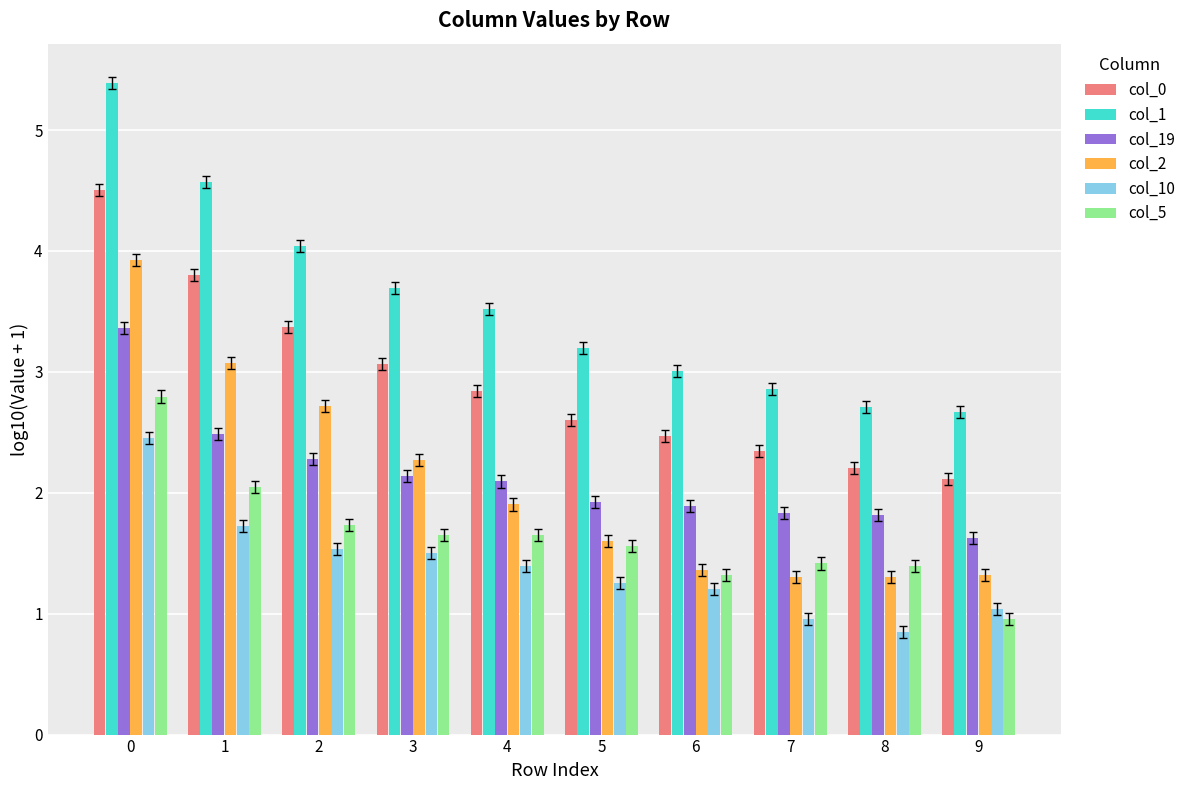

Between 3 and 9, which series saw the biggest shift?

col_1